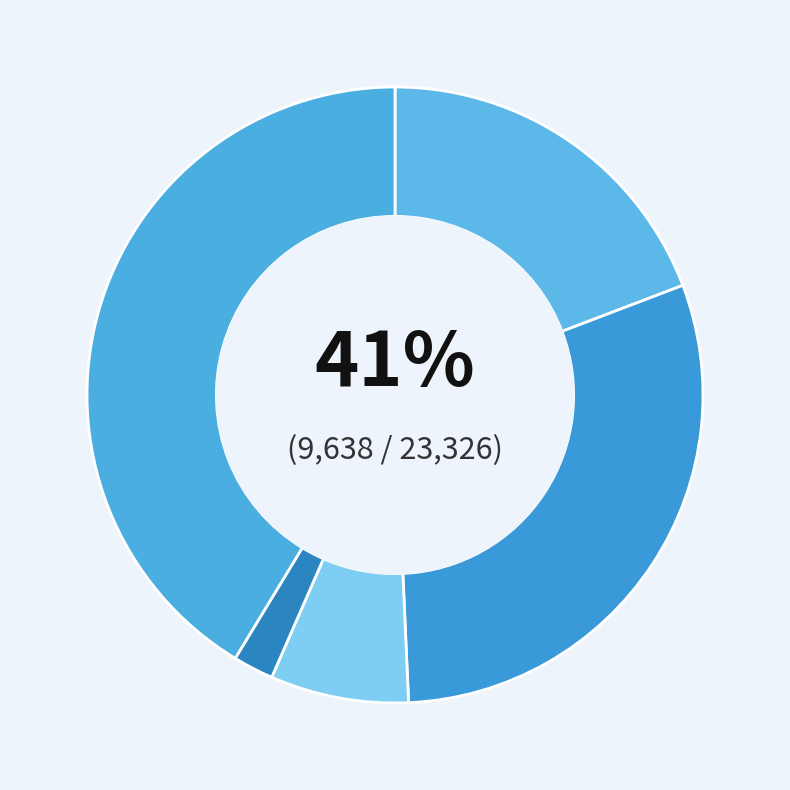

Which has a higher value, Robbery or Aggravated Assault?

Robbery